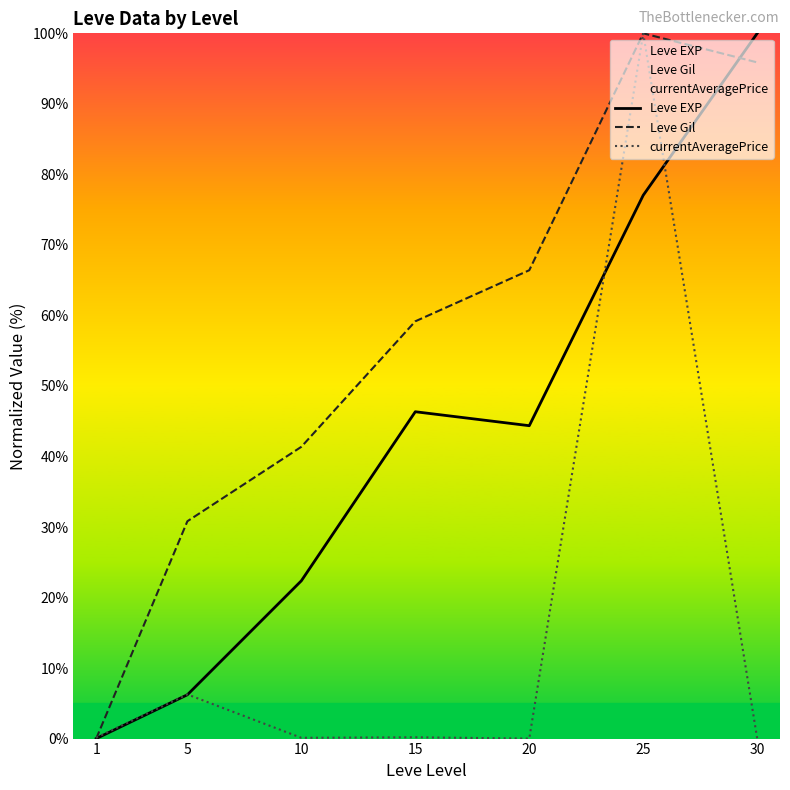

What is the value of the currentAveragePrice point at the 3rd from the left?

0.1